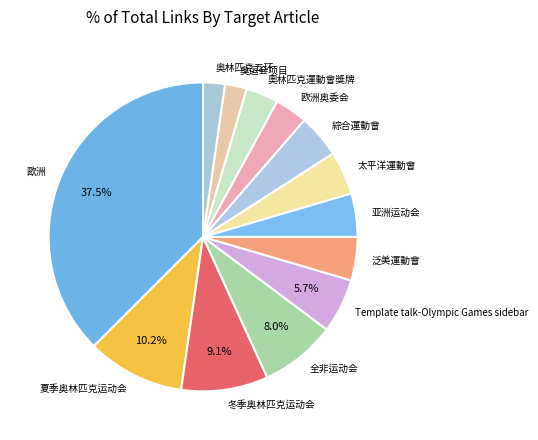

How many slices are in this pie chart?

13